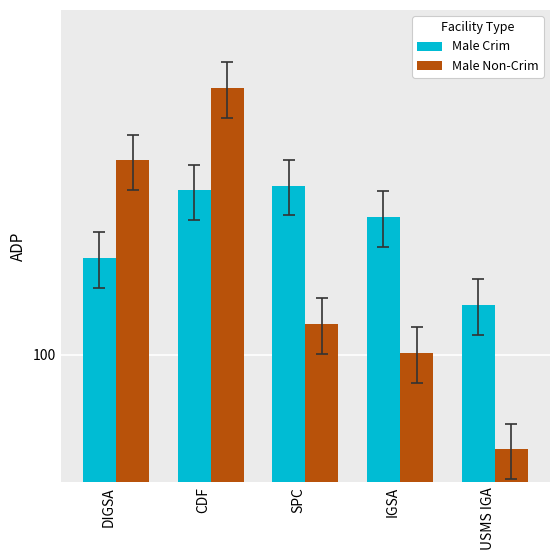

What is the sum of the Male Non-Crim values at USMS IGA and CDF?

486.0